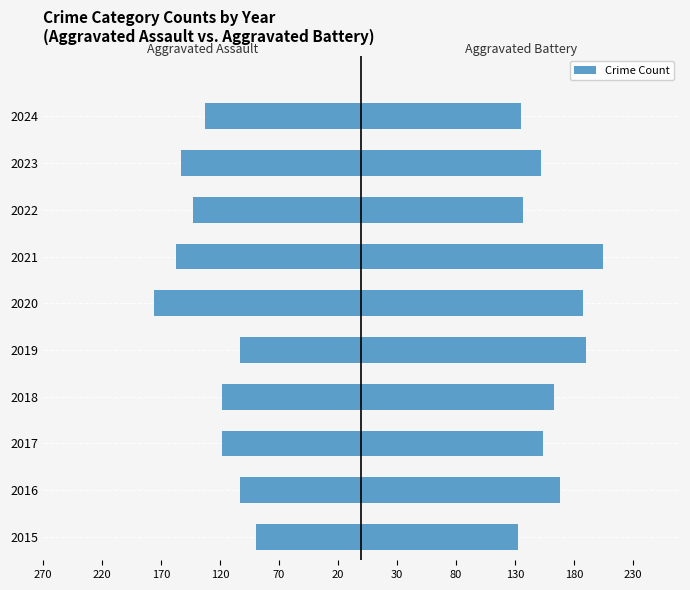

Read the Aggravated Battery value at 2024, to the nearest 5.

135